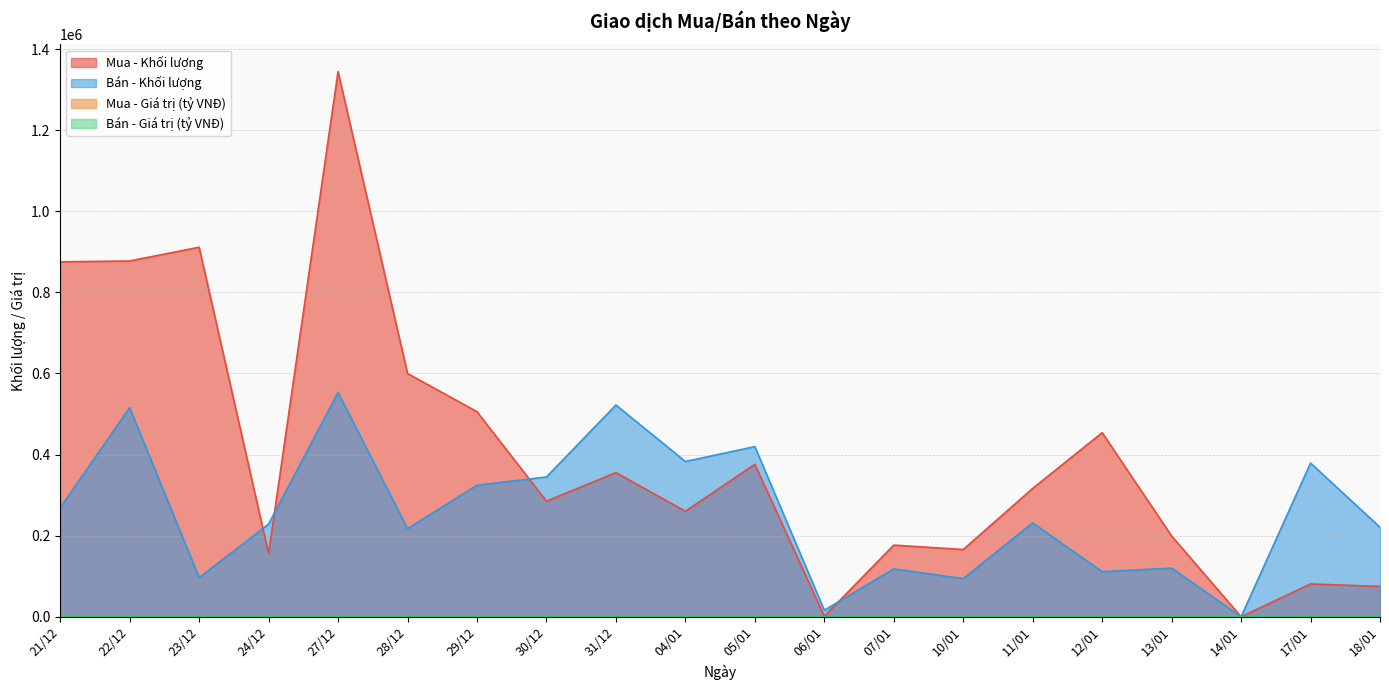

How many lines are shown in the chart?

4